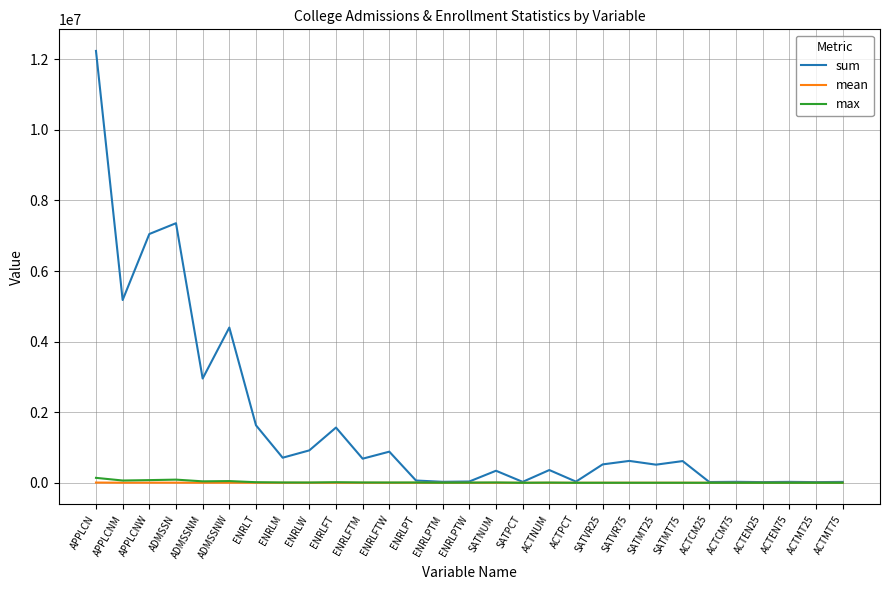

What is the minimum value for mean?

18.8